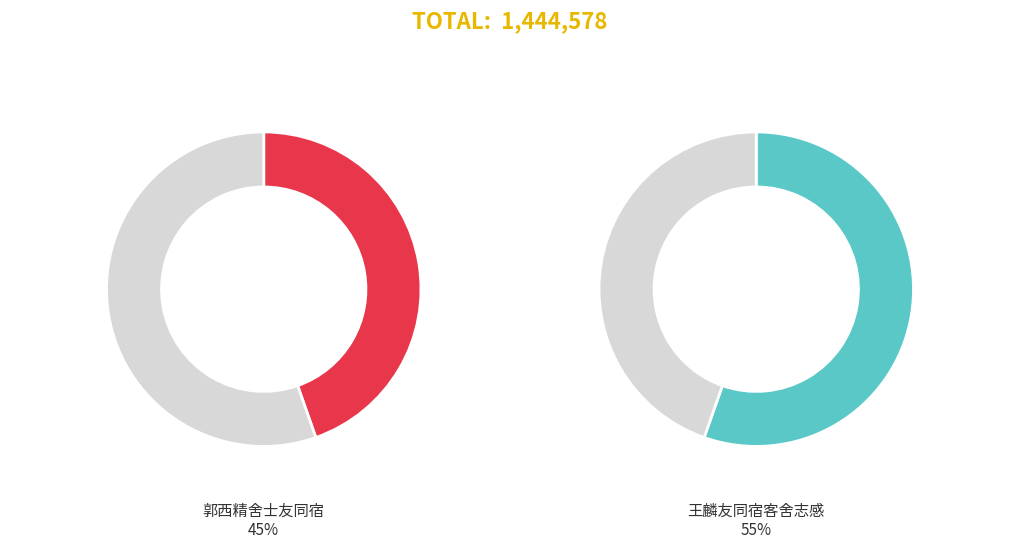

How much of the chart is everything except 王麟友同宿客舍志感?

44.6%